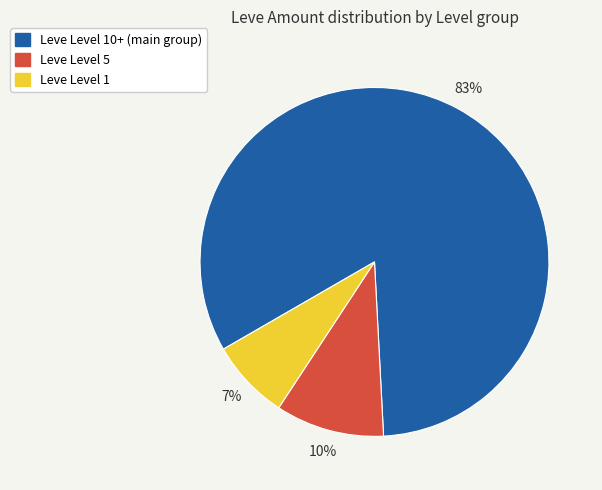

To the nearest percent, what is the average slice percentage?

33%